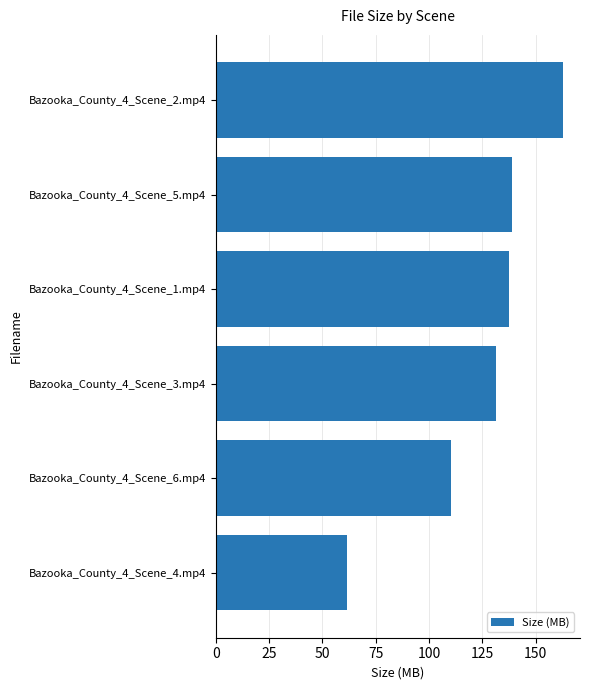

The value at Bazooka_County_4_Scene_5.mp4 is 138.7. True or false?

True